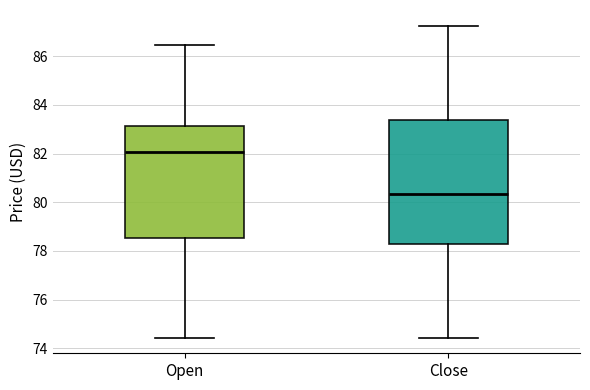

Reading left to right, read every box against the y-axis: the position of its median line, the range the box covers, and the ends of its whiskers. The values are not printed on the chart, so give them approximately, as read against the axis.

Open: median 82.0, box 78.6 to 83.2, whiskers 74.4 to 86.4
Close: median 80.4, box 78.2 to 83.4, whiskers 74.4 to 87.2